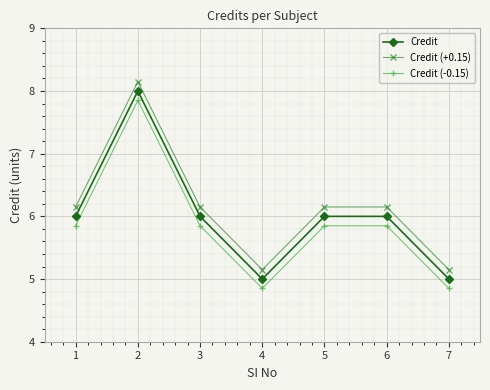

In Credit, how many points are lower than both neighbors (excluding endpoints)?

1